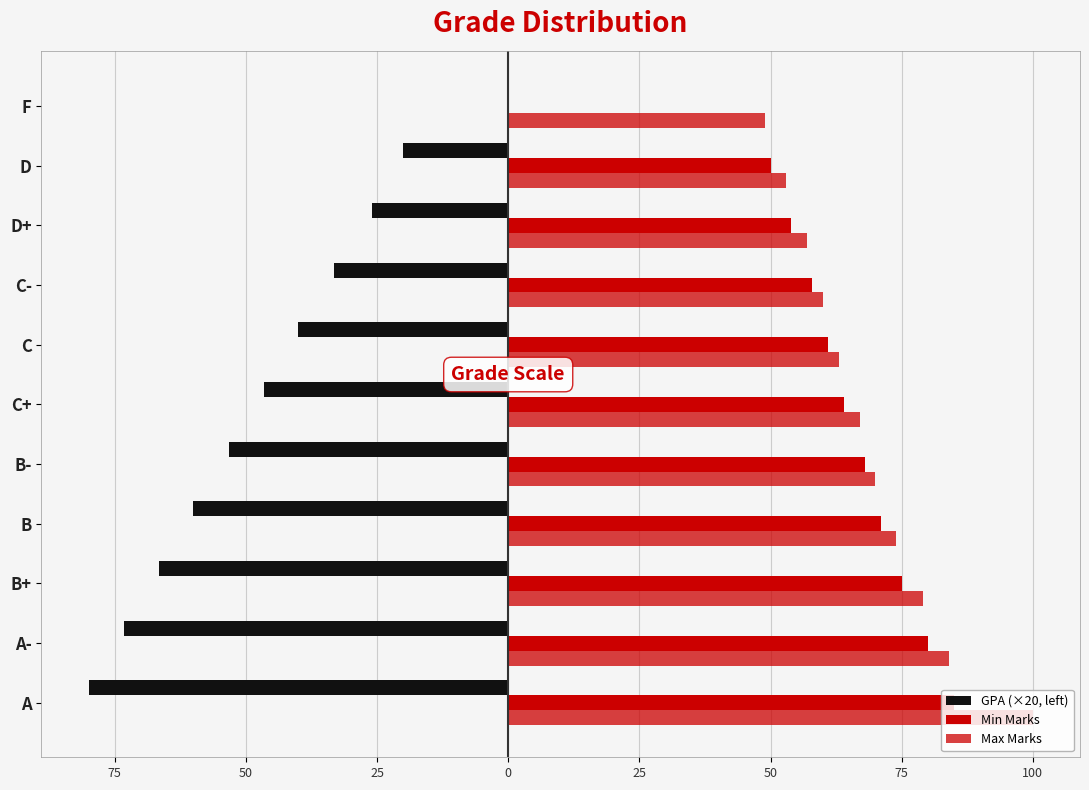

How many values in GPA (×20, left) are below zero?

10